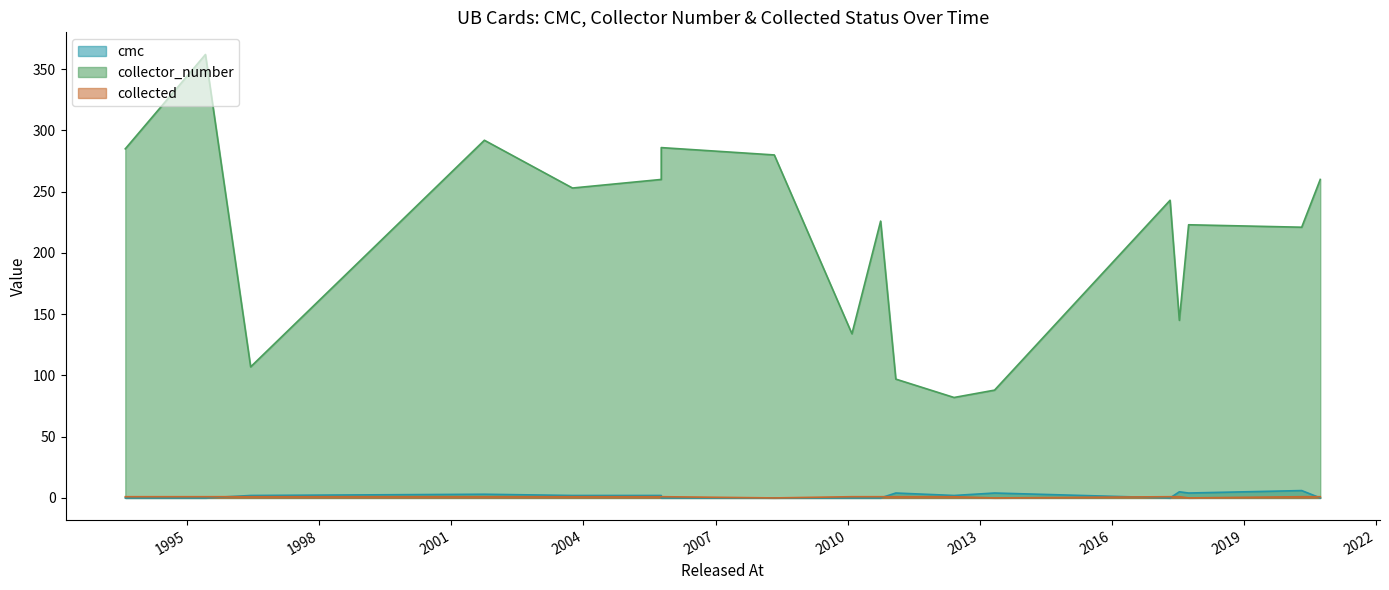

List the series in order of their peak value, highest first.

collector_number, cmc, collected